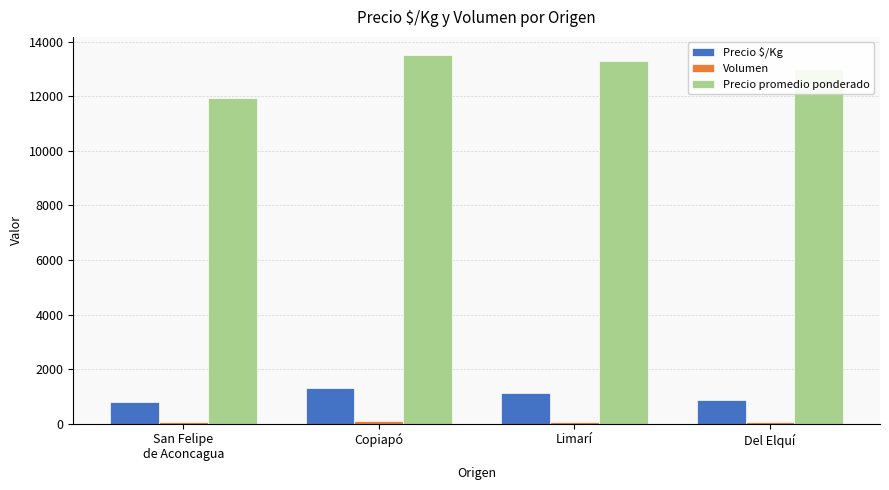

What is the total value across all series at Del Elquí?

13934